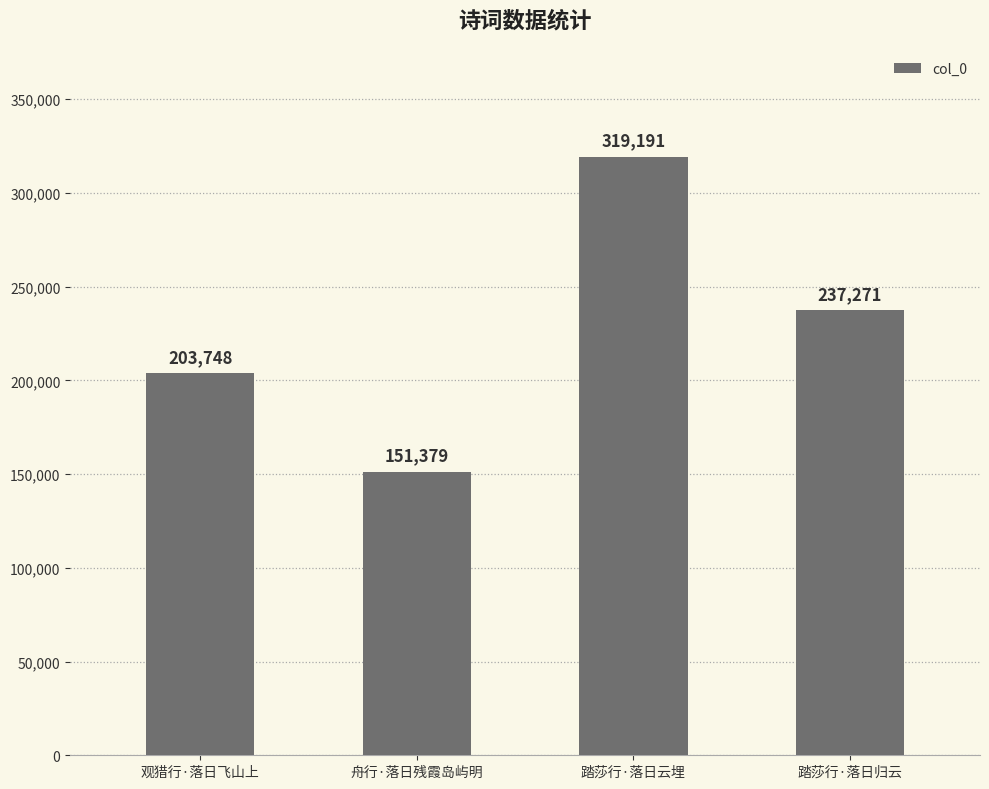

Count the values in the range 203748 to 319191.

3